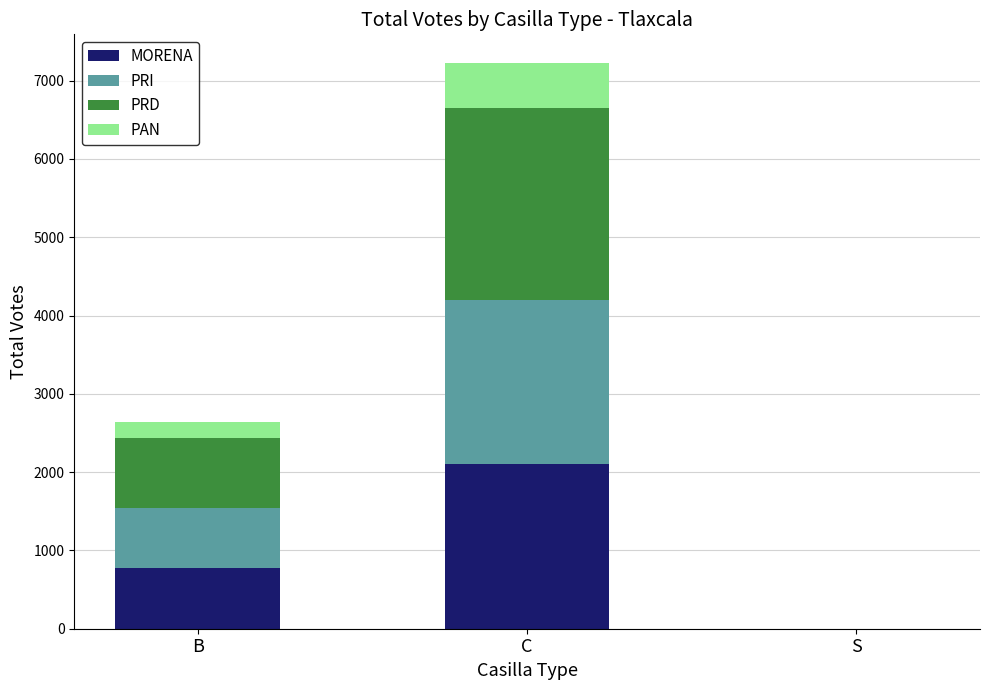

What is the sum of the MORENA values at S and B?

780